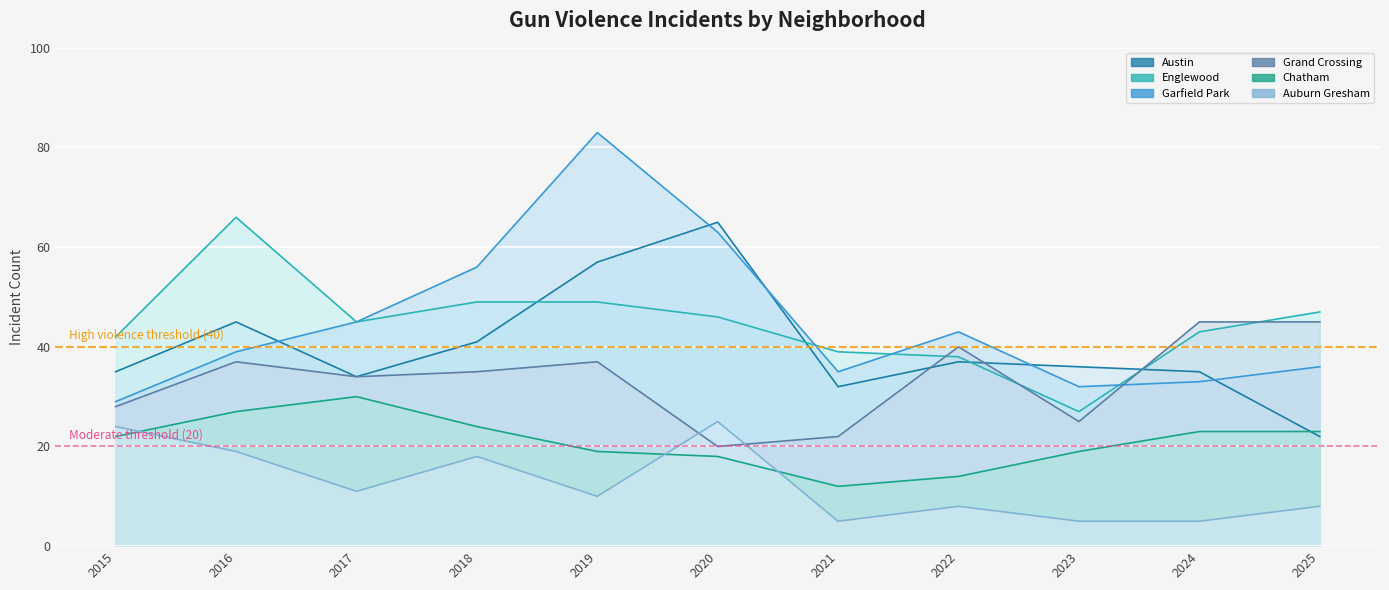

In Austin, how many points are lower than both neighbors (excluding endpoints)?

2